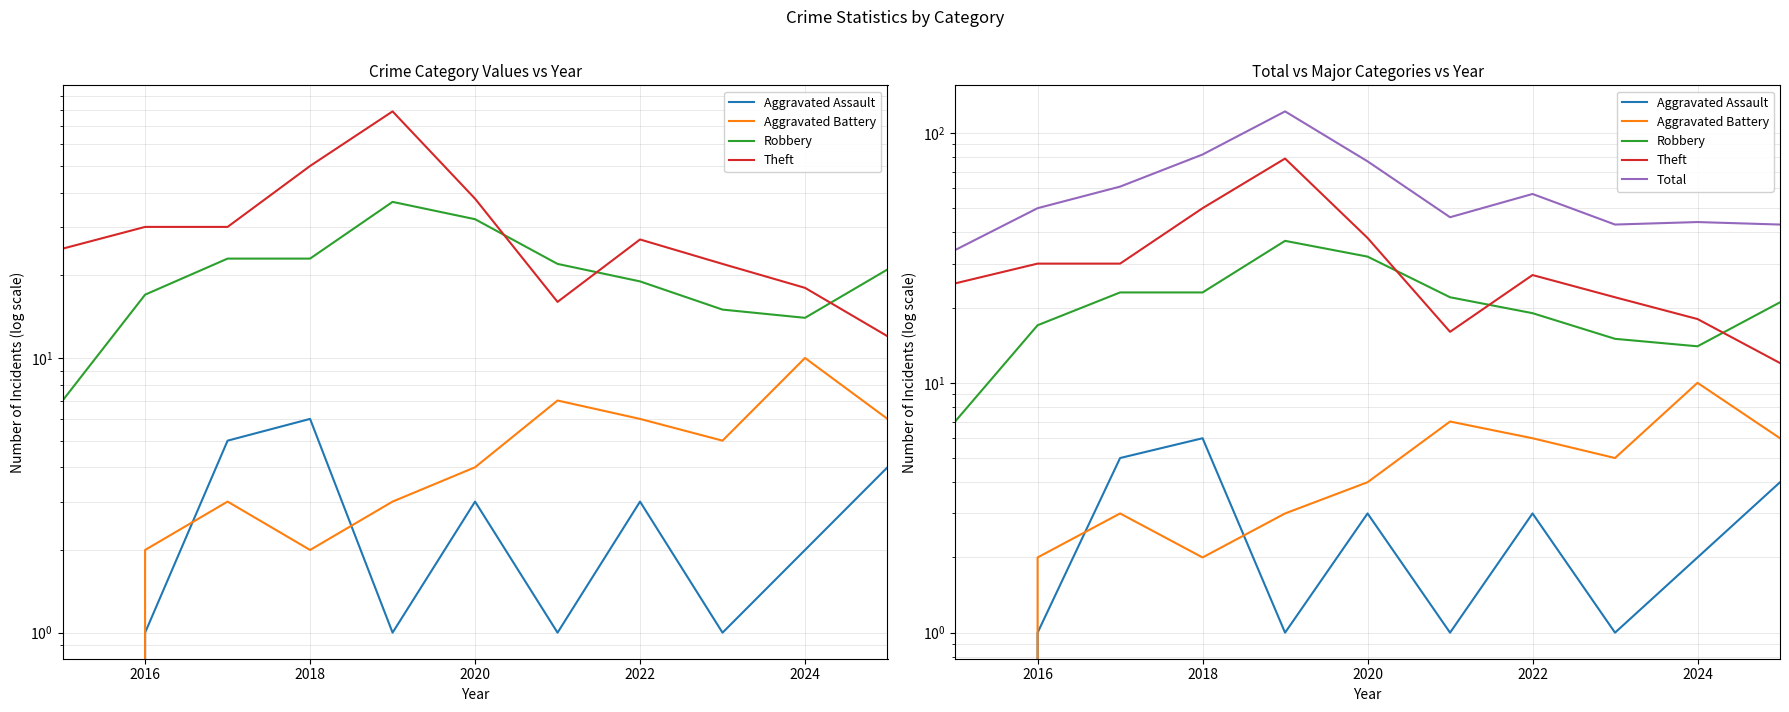

Does the chart display data point markers on the line(s)?

No